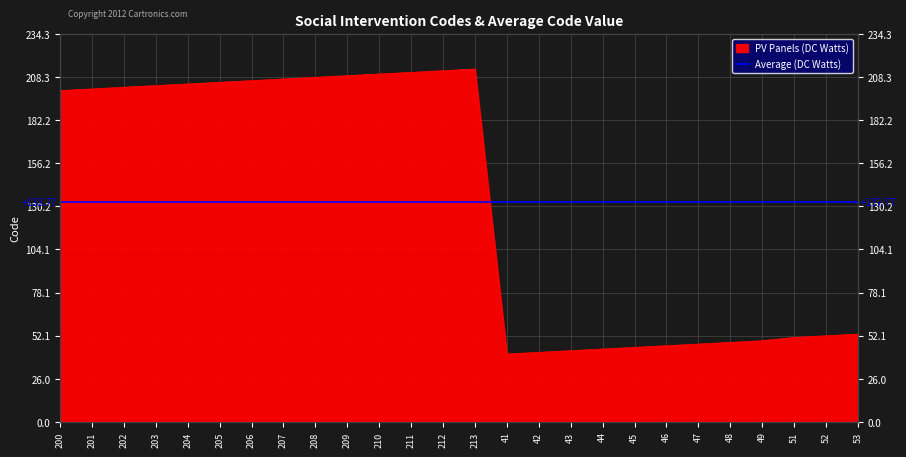

Rank the categories by value from lowest to highest.

41, 42, 43, 44, 45, 46, 47, 48, 49, 51, 52, 53, 200, 201, 202, 203, 204, 205, 206, 207, 208, 209, 210, 211, 212, 213